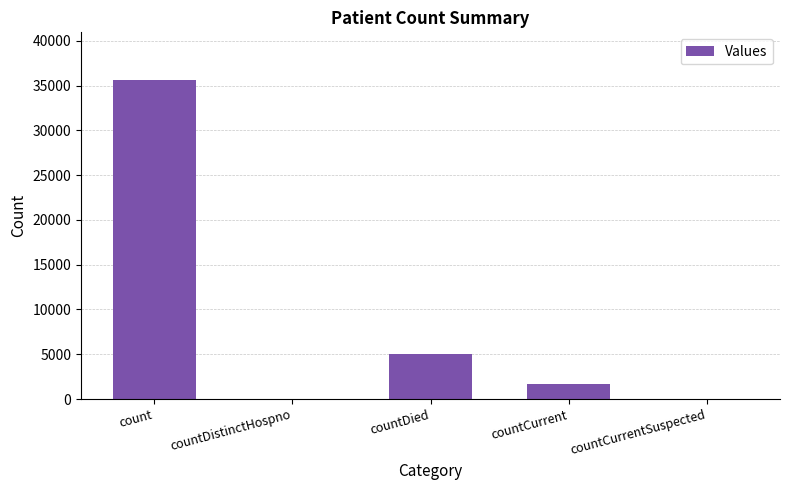

What is the difference between the values at countCurrent and countDistinctHospno?

1700